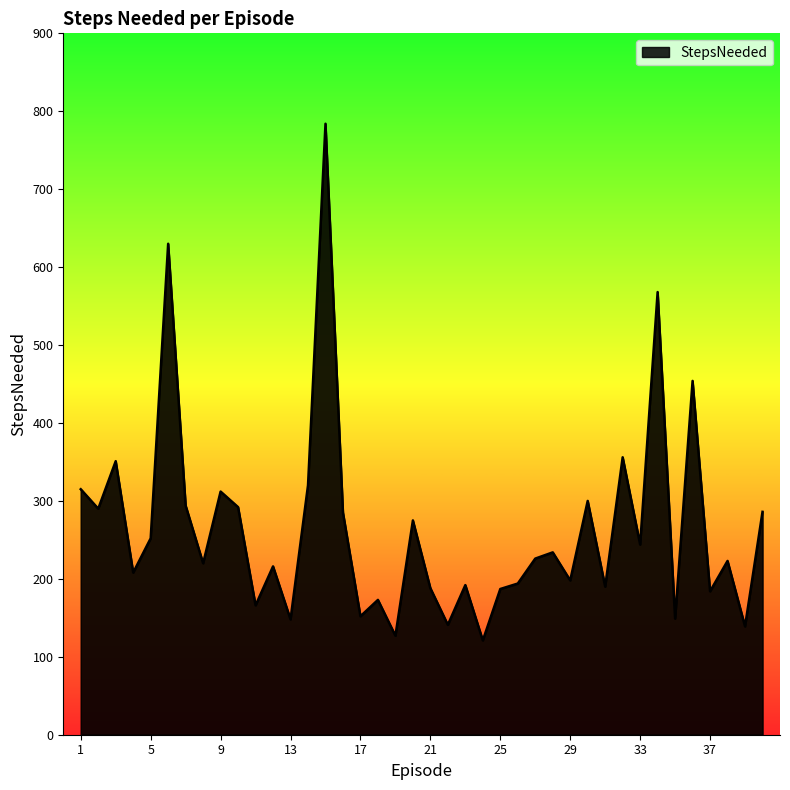

What is the greatest value displayed?

784